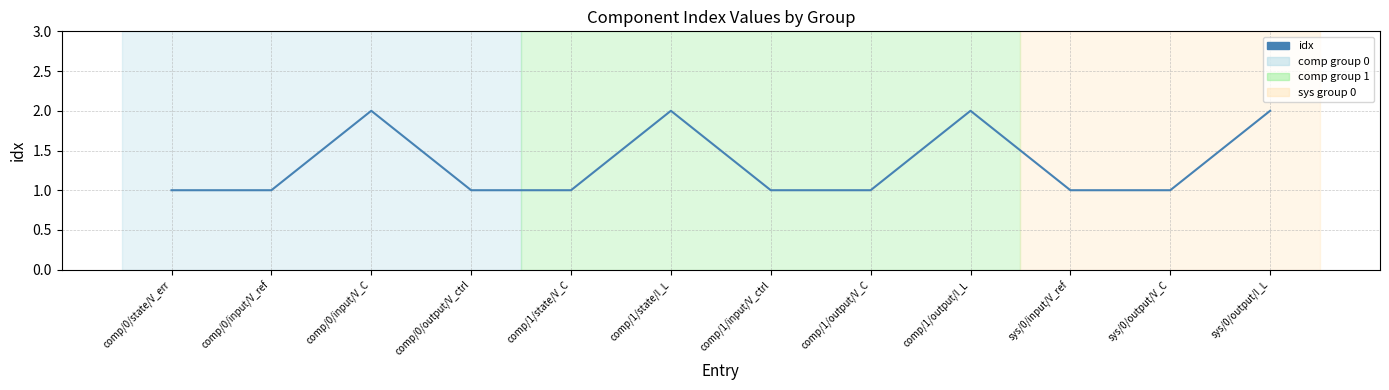

Count the number of data series in this chart.

1